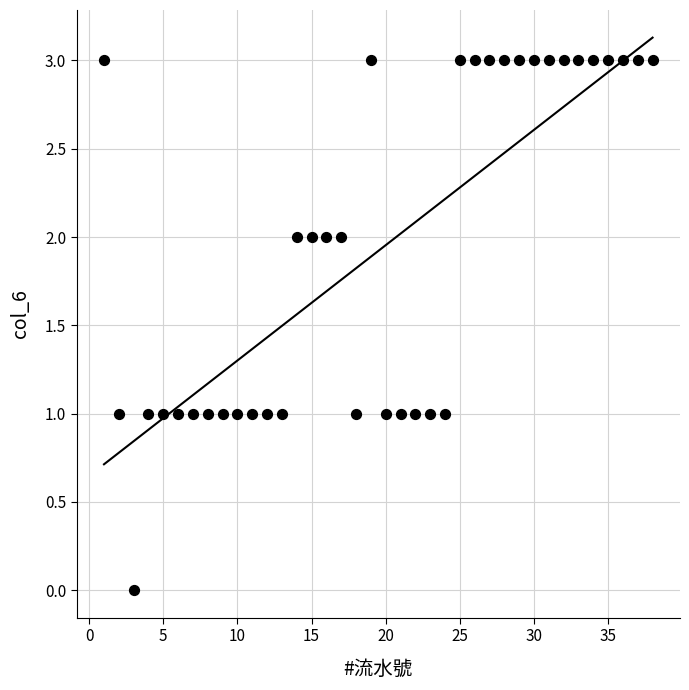

What is the range of X values (max minus min)?

37